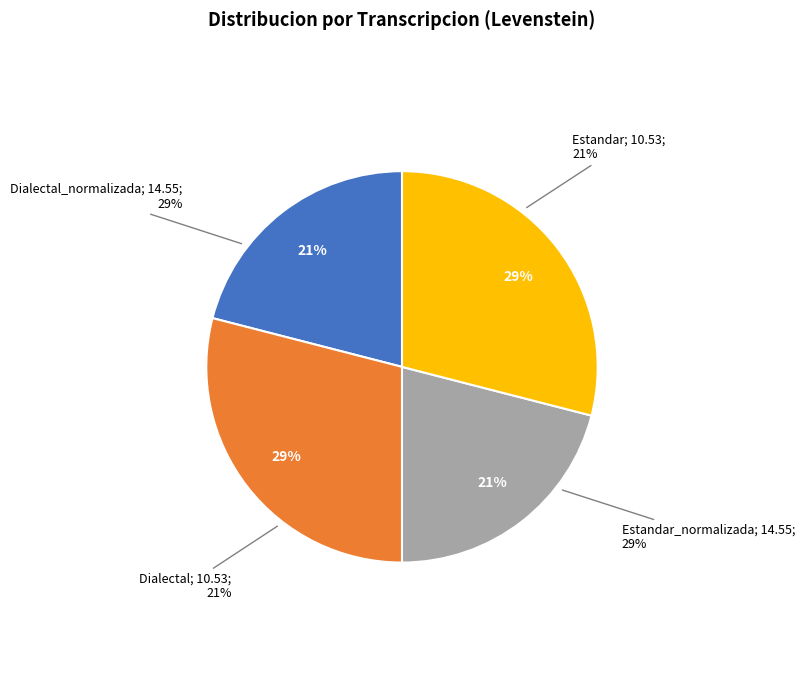

What is the change in value from Estandar to Dialectal_normalizada?

+4.0